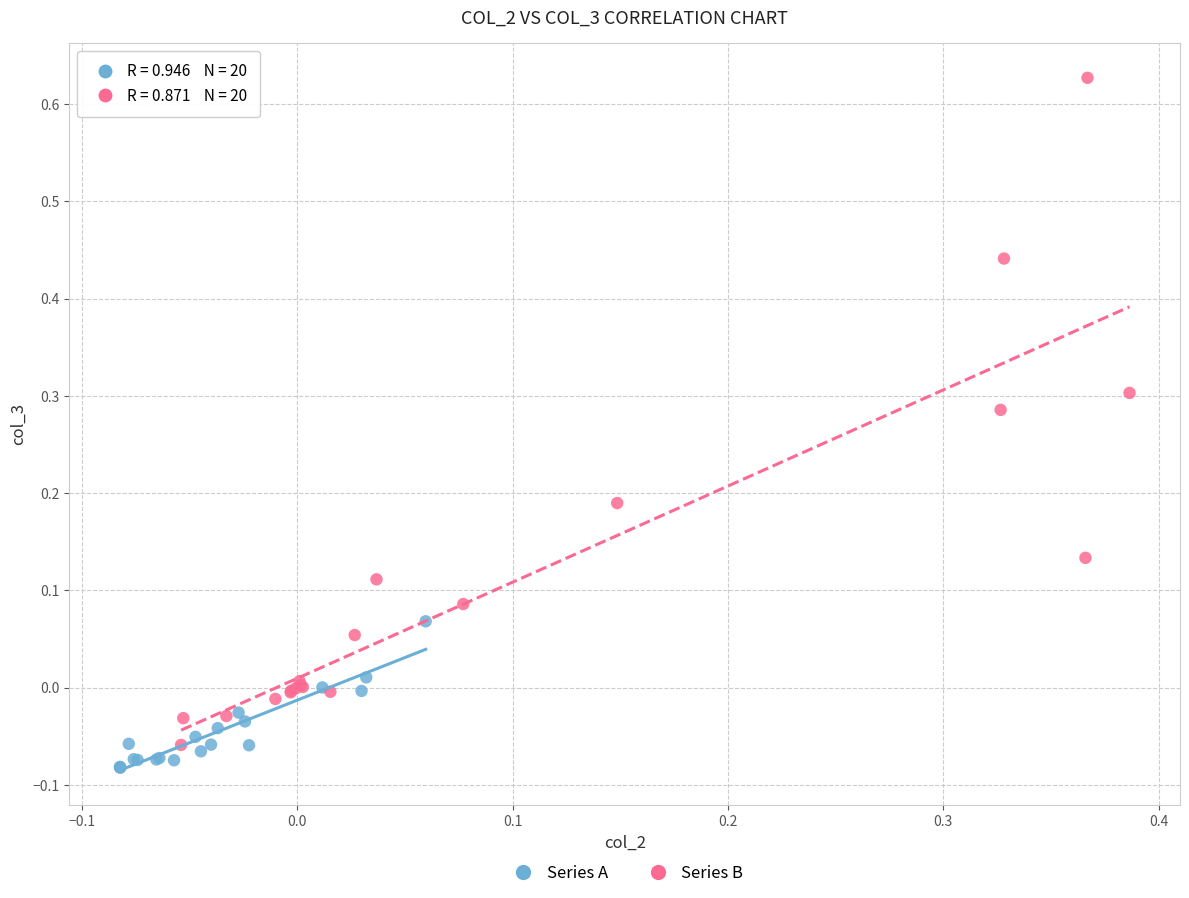

Which series reaches the minimum Y coordinate?

Series A